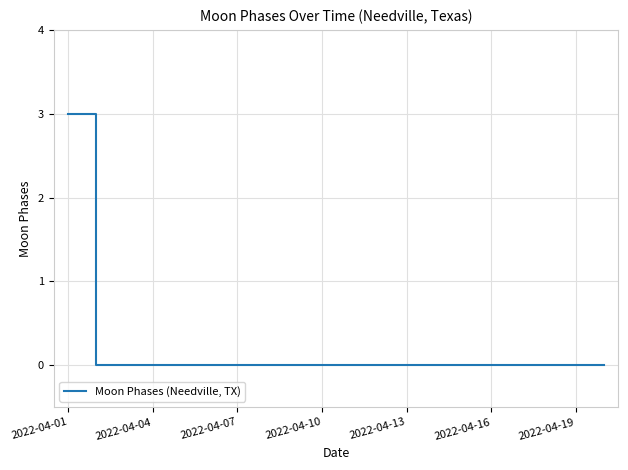

Reading left to right, transcribe all the data shown in this chart.

3	0	0	0	0	0	0	0	0	0	0	0	0	0	0	0	0	0	0	0